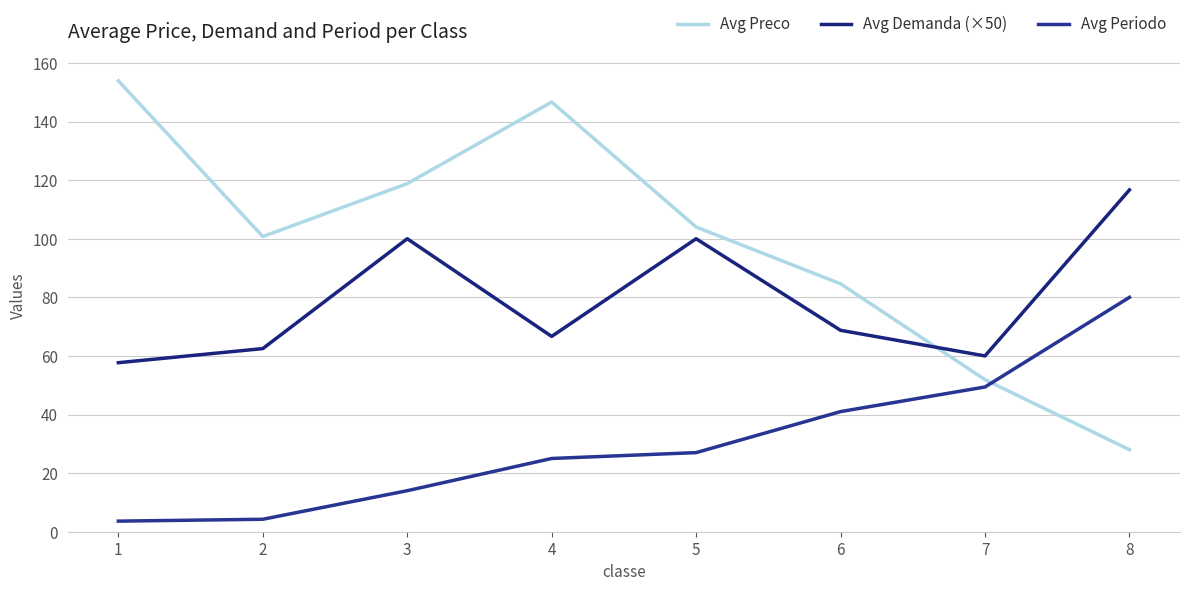

Which series changed the most between 2 and 4?

Avg Preco